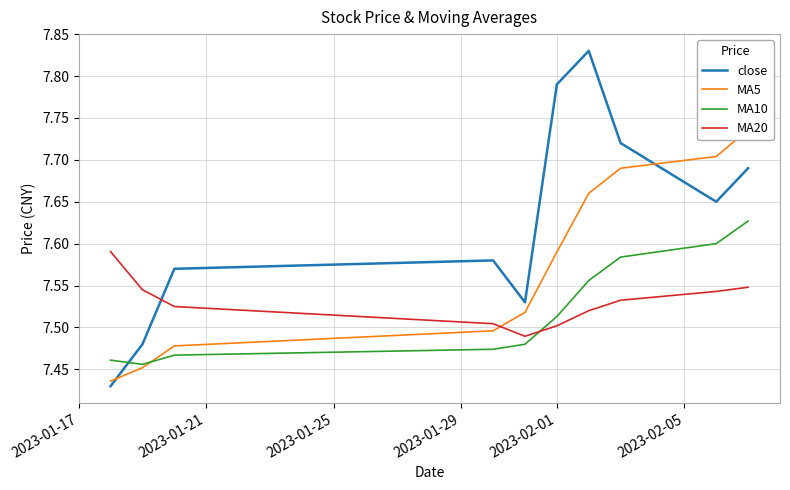

How many intersections are there between MA20 and MA10?

1